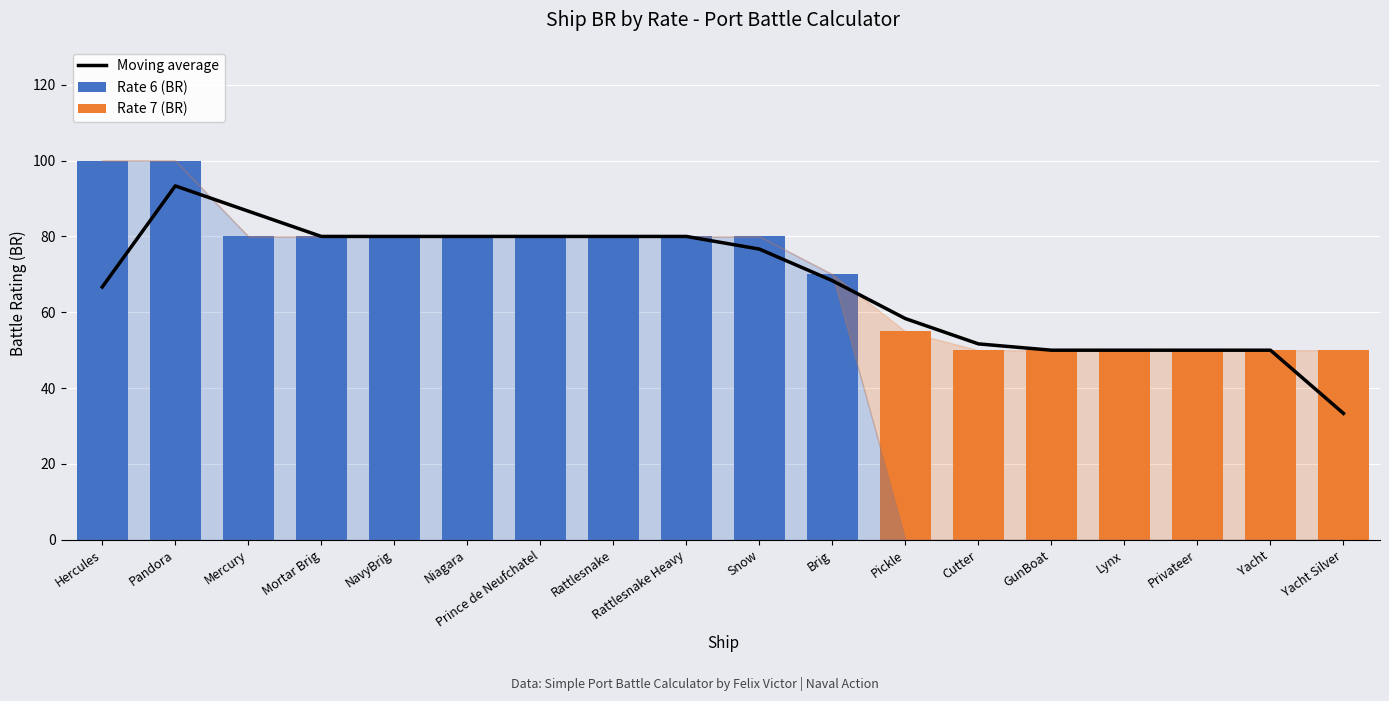

At which label does Rate 6 (BR) first exceed 80?

Hercules